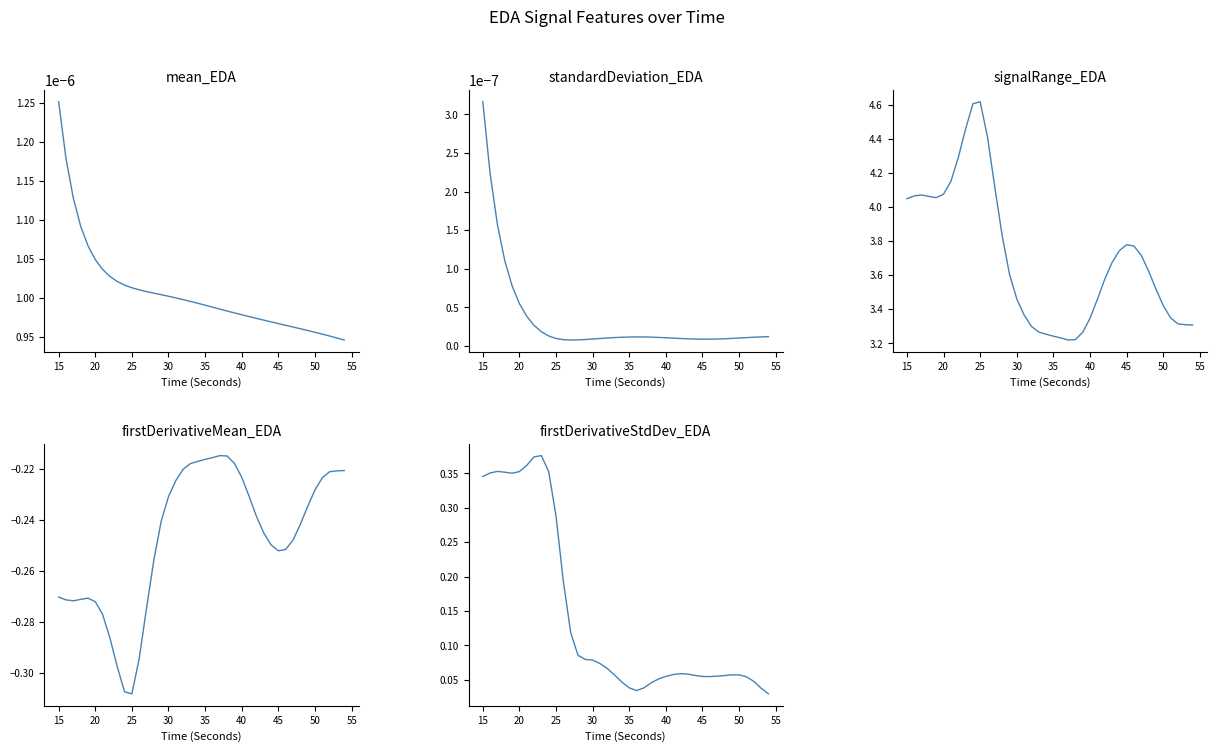

How many lines are shown in the chart?

6